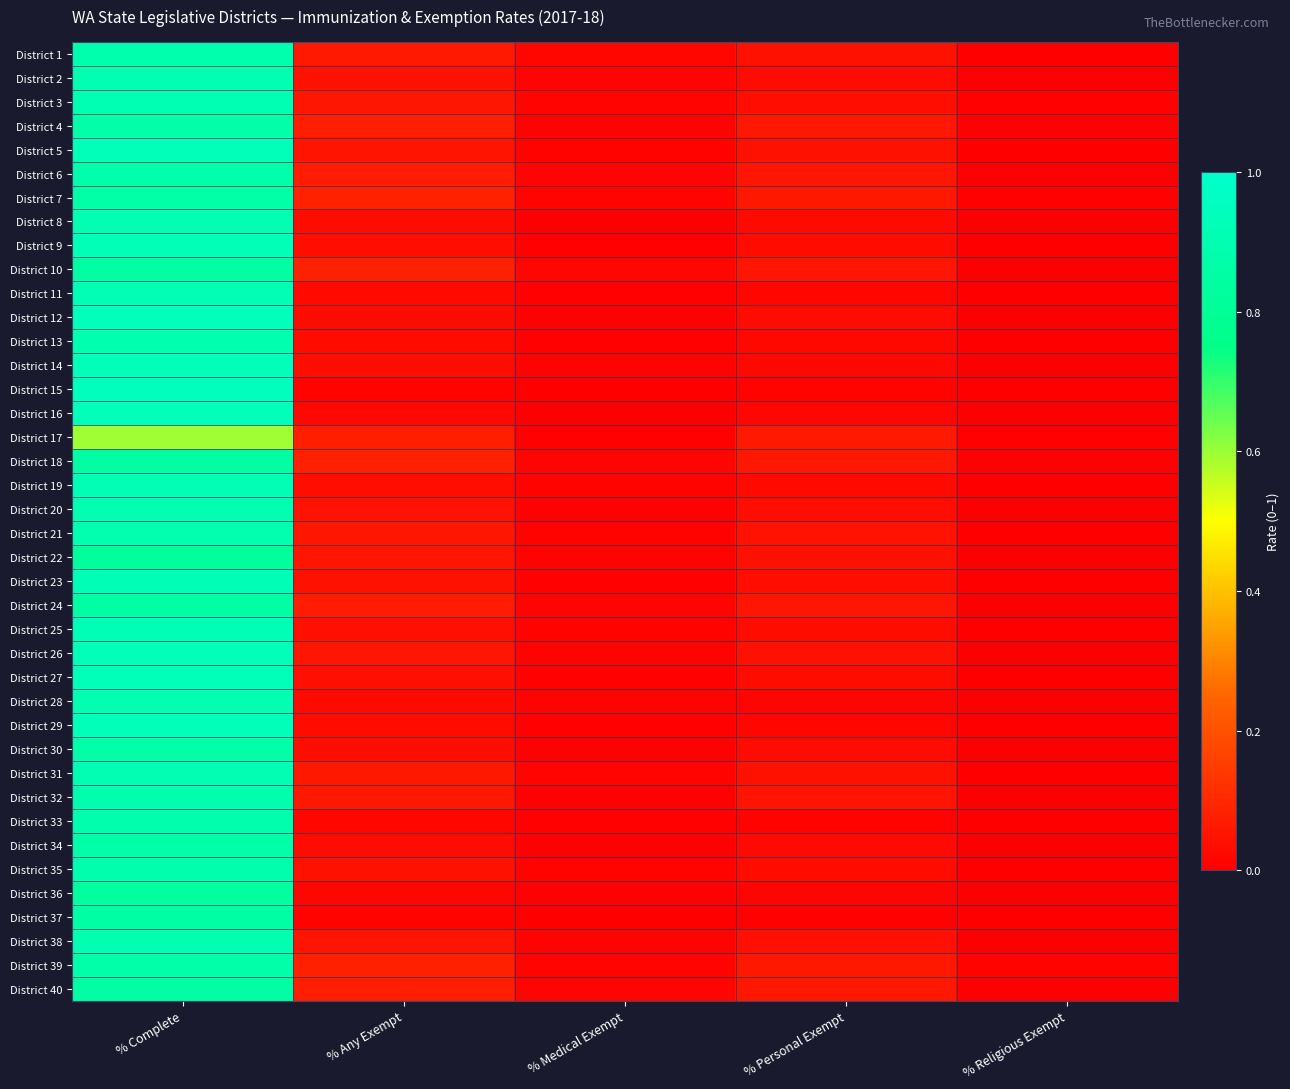

At how many categories does at least one series exceed 0?

5